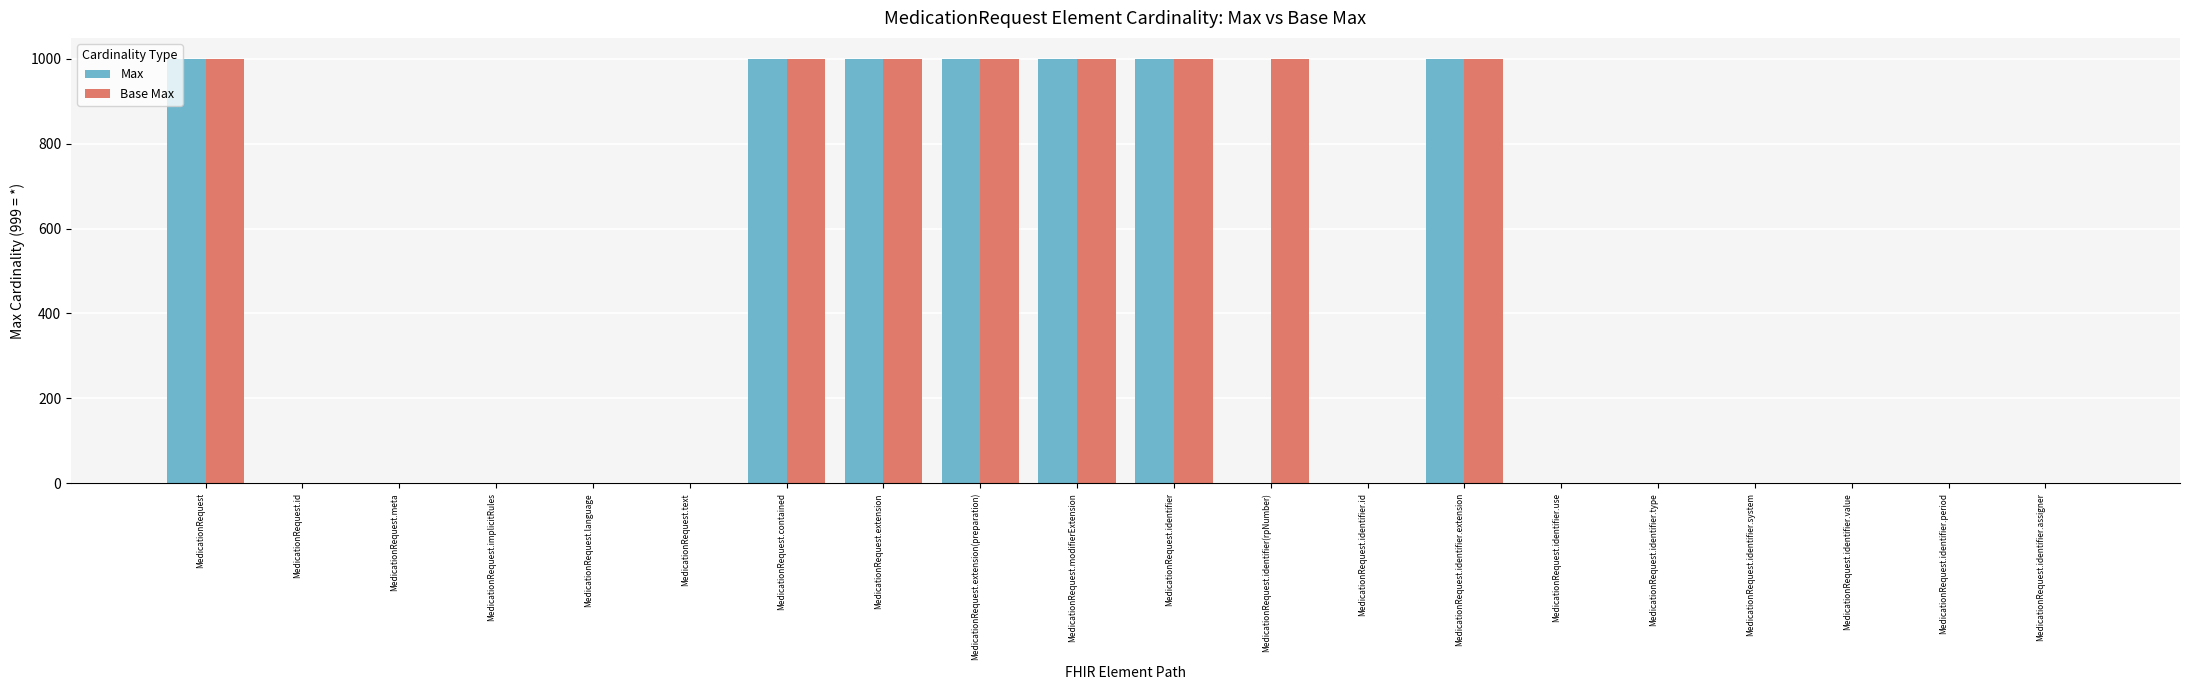

The value of Max at MedicationRequest.identifier is 999. True or false?

True